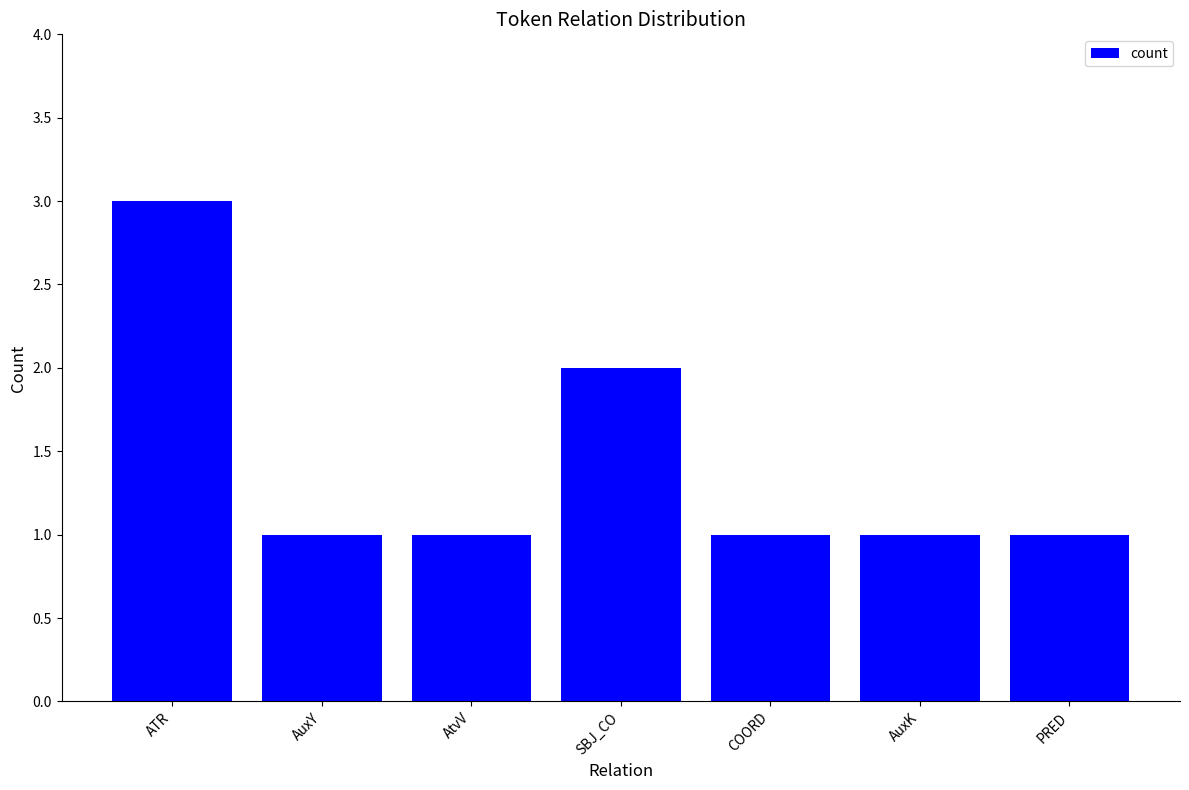

Which has a higher value, ATR or AuxY?

ATR